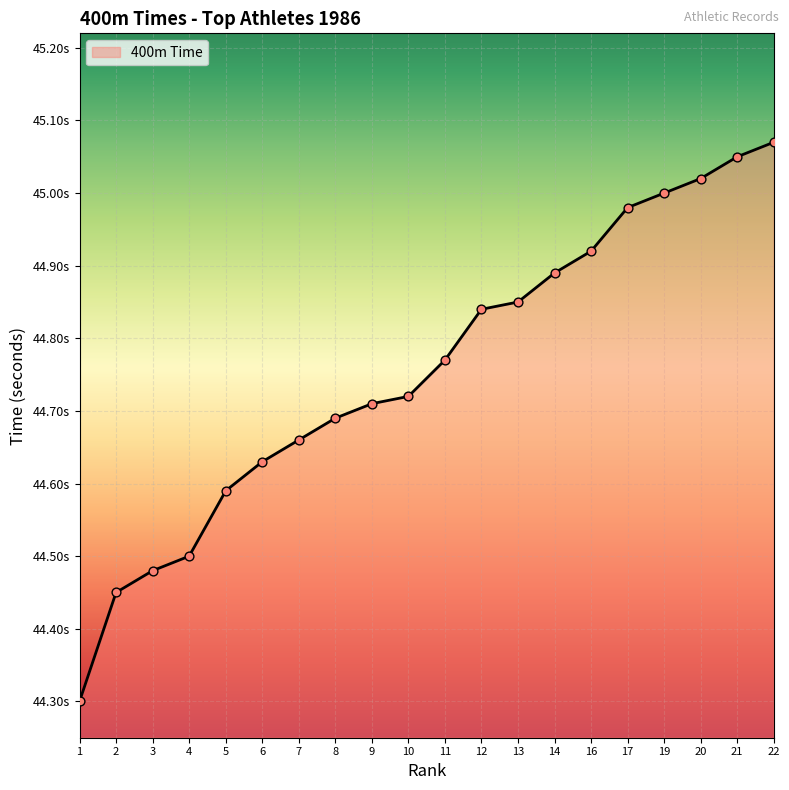

What is the change in value from 8 to 13?

+0.2